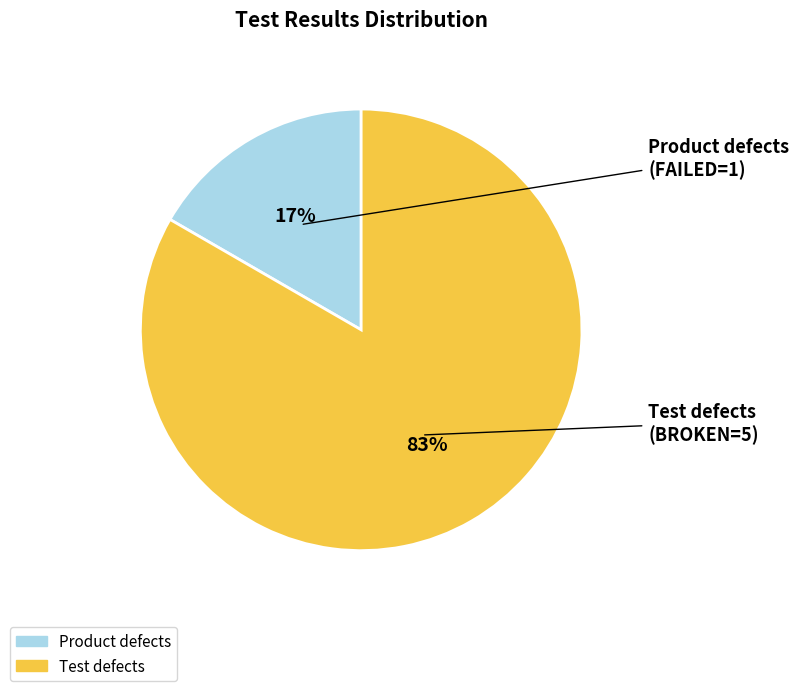

To the nearest percent, what is the average slice percentage?

50%